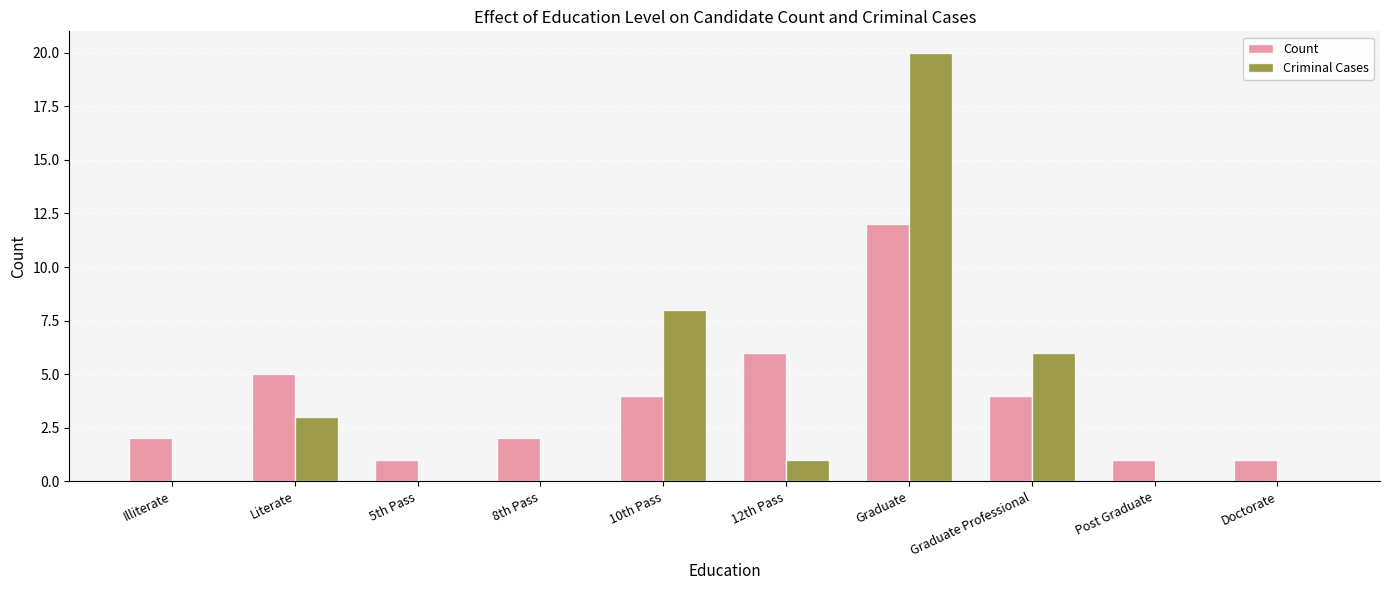

Which series has the largest range (max minus min)?

Criminal Cases